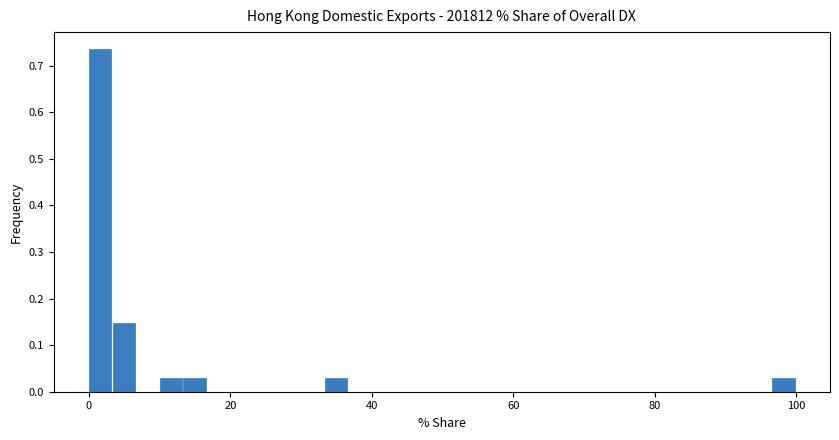

Read against the x-axis, roughly where is the centre of the tallest bar?

2